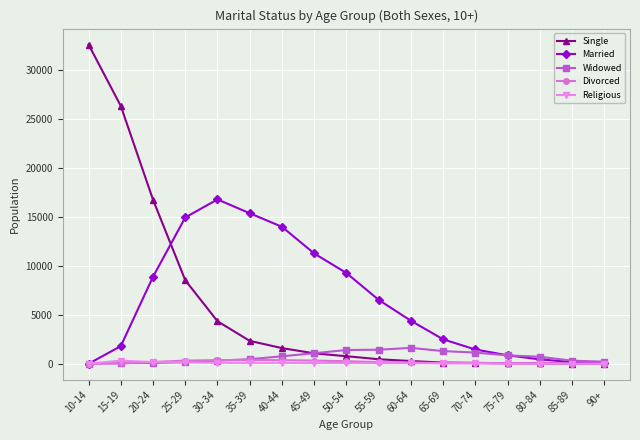

True or false: Single has a value of 8539 at 25-29.

True